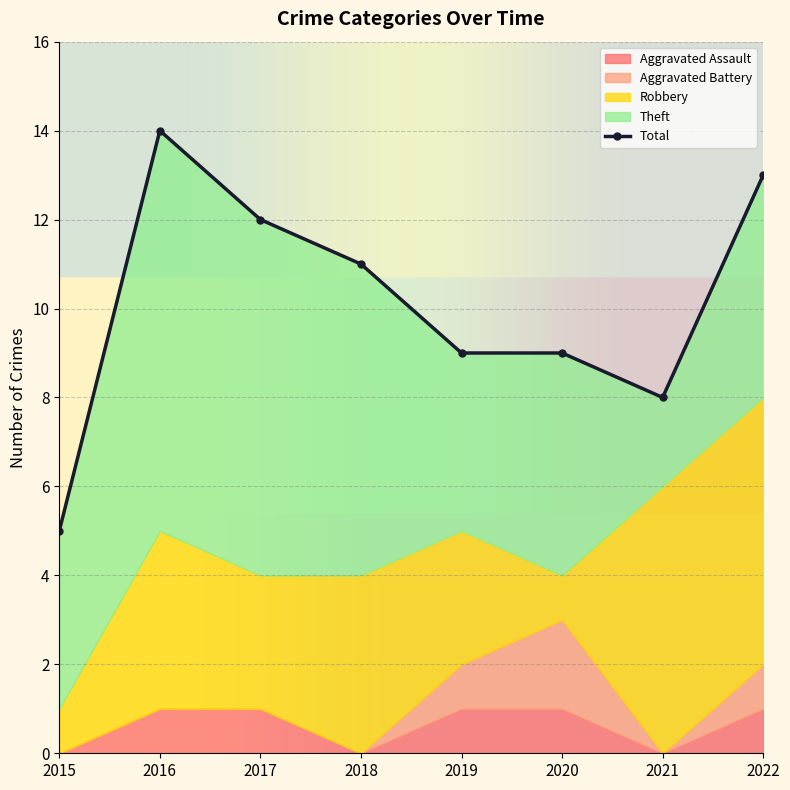

What is the sum of all Theft values?

44